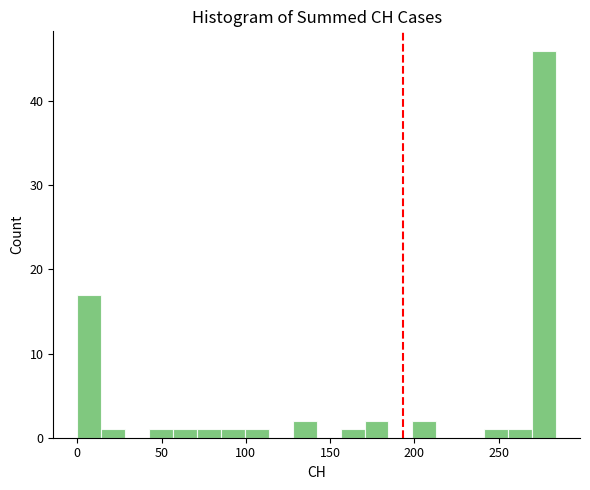

Around what value on the x-axis is the tallest bar? Give the approximate position of its centre, as read against the axis.

275